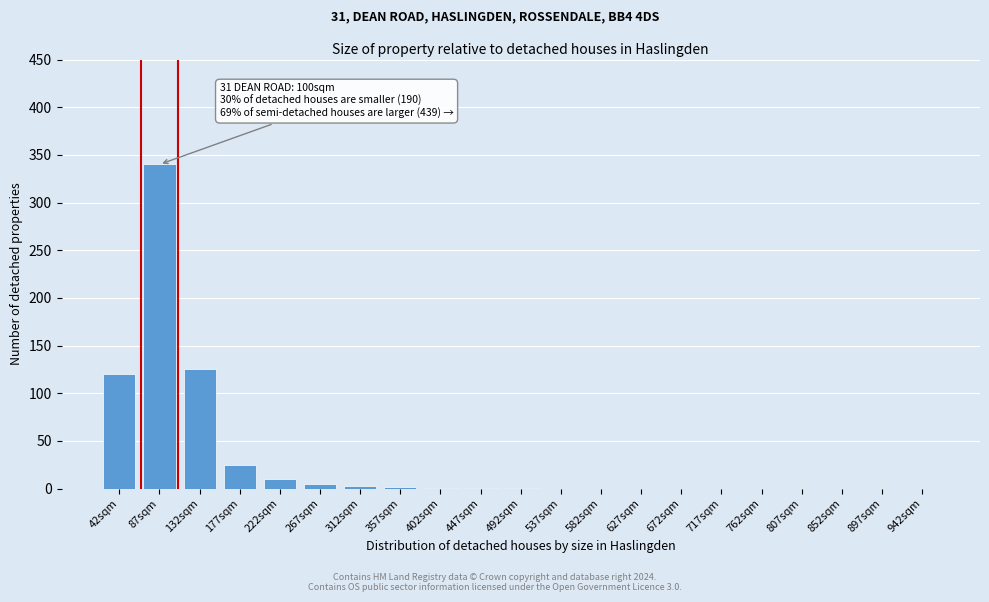

What is the greatest value displayed?

340